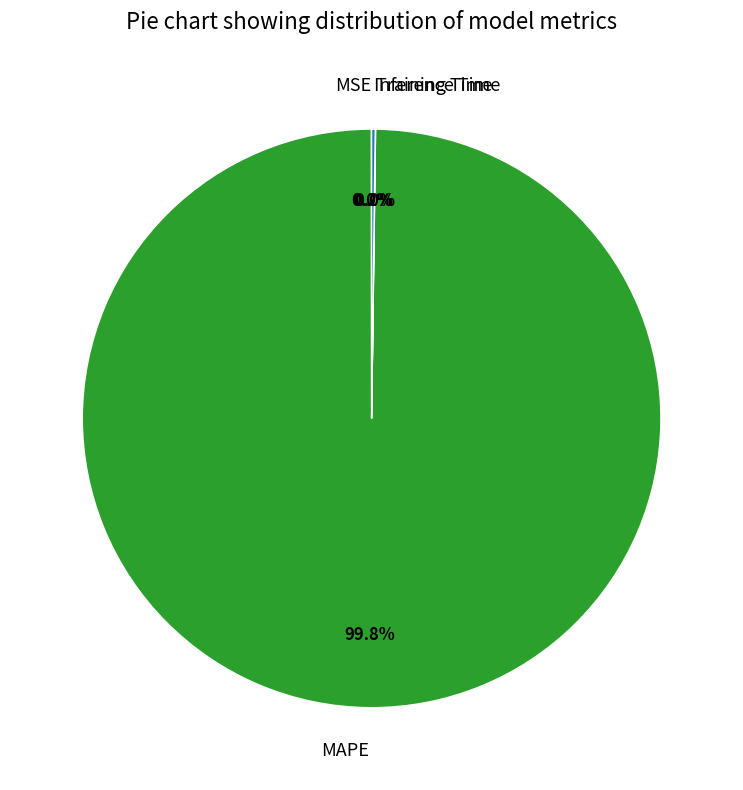

Does MAPE represent more than half of the total?

Yes